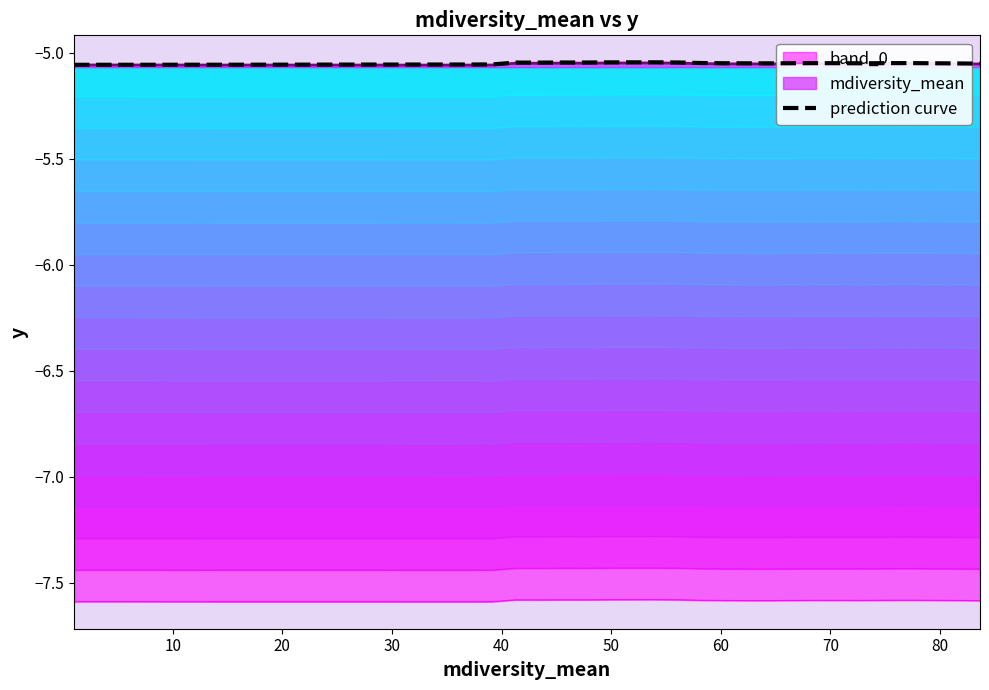

True or false: band_0 and prediction curve cross at least once.

False